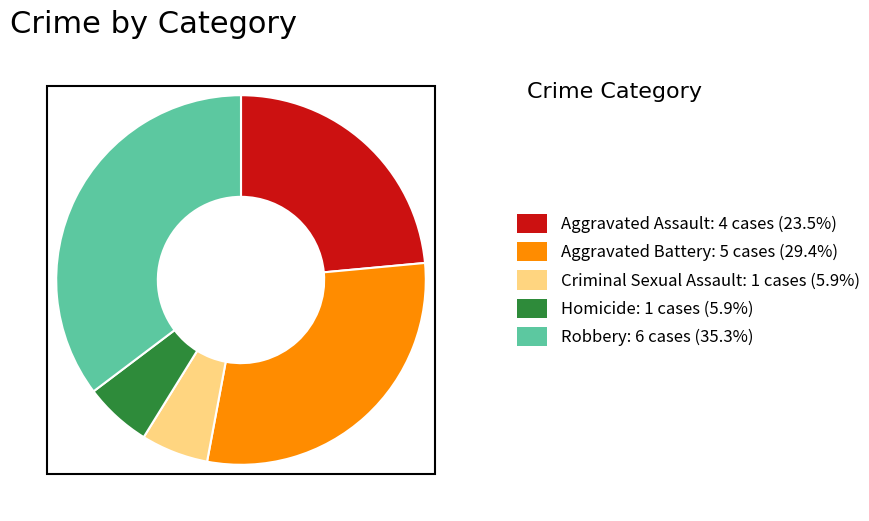

Does any single category account for the majority?

No